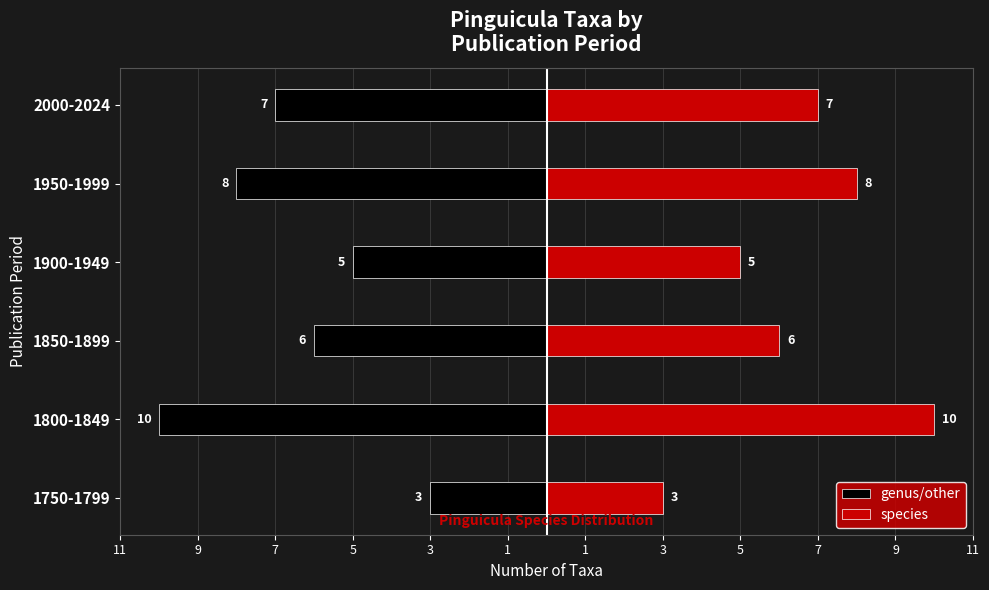

List the series in order of their overall mean, highest first.

species, genus/other